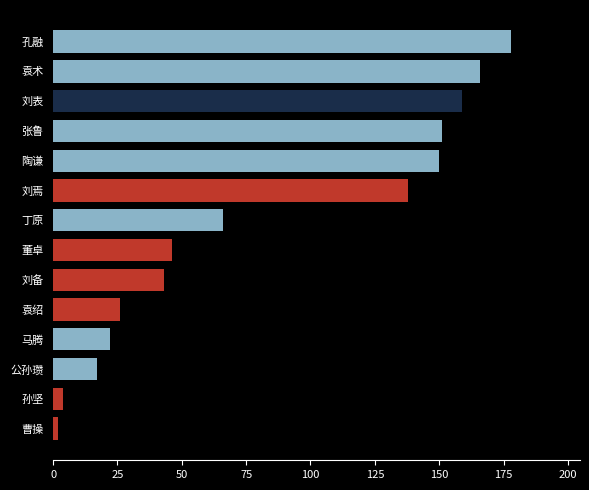

What is the maximum value shown in the chart?

178